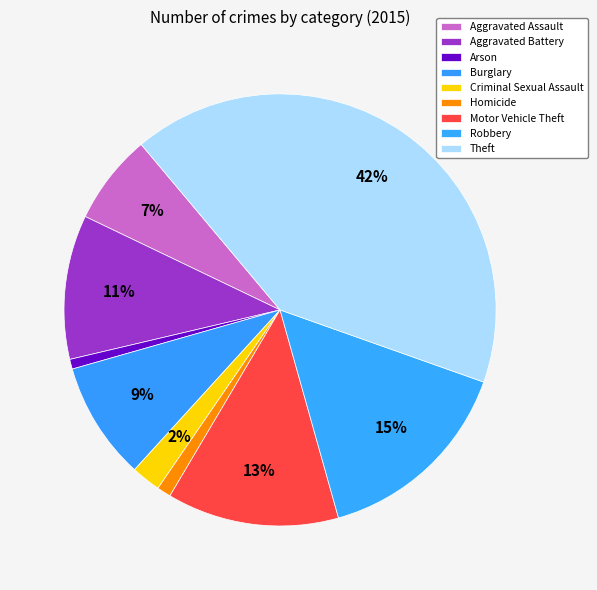

True or false: Homicide accounts for 11% of the total.

False